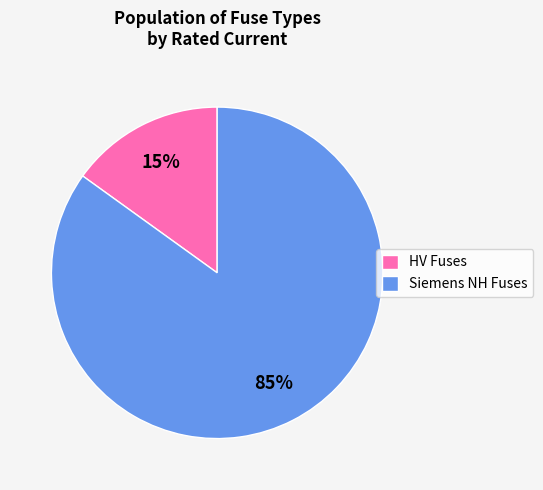

Do HV Fuses and Siemens NH Fuses together represent more than half of the pie?

Yes